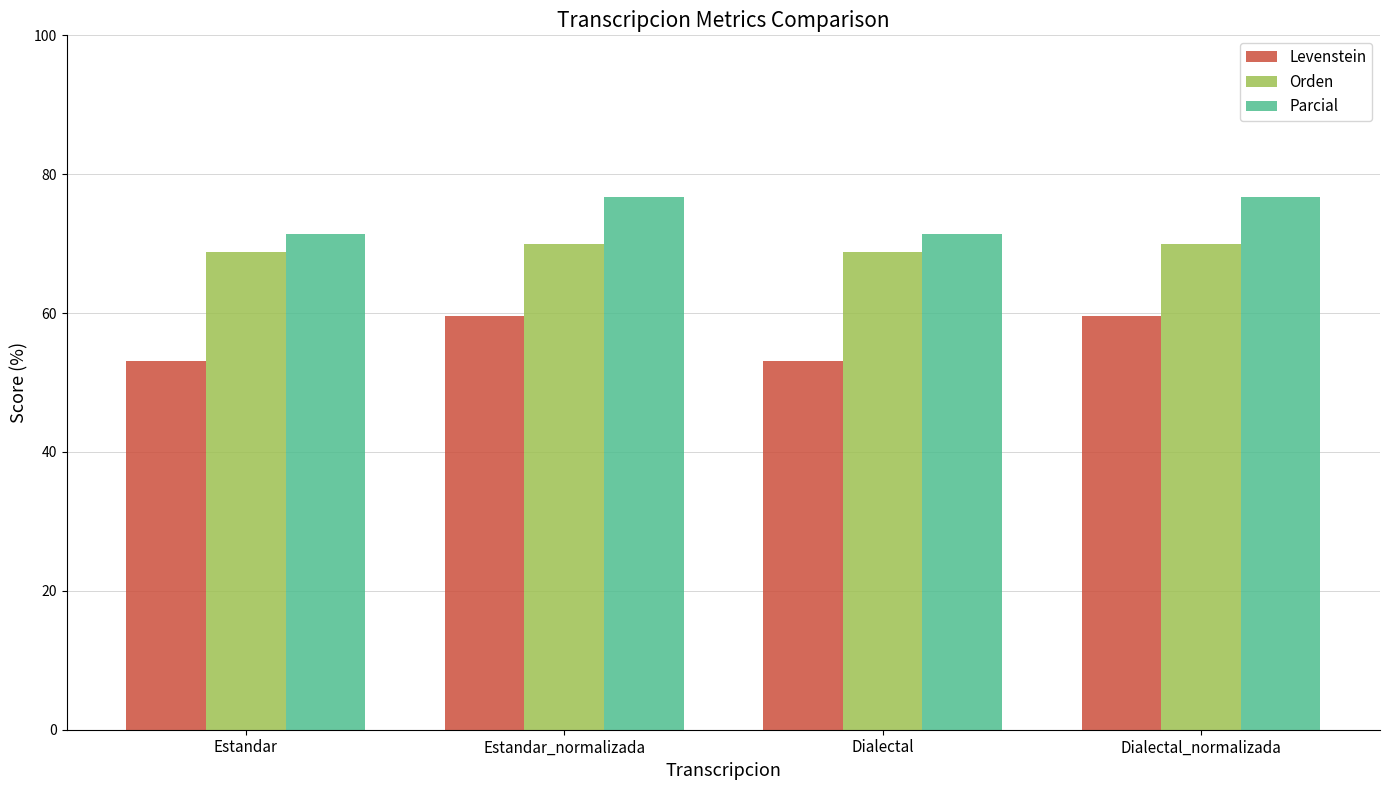

What is the difference between the highest and lowest values at Estandar_normalizada?

17.1